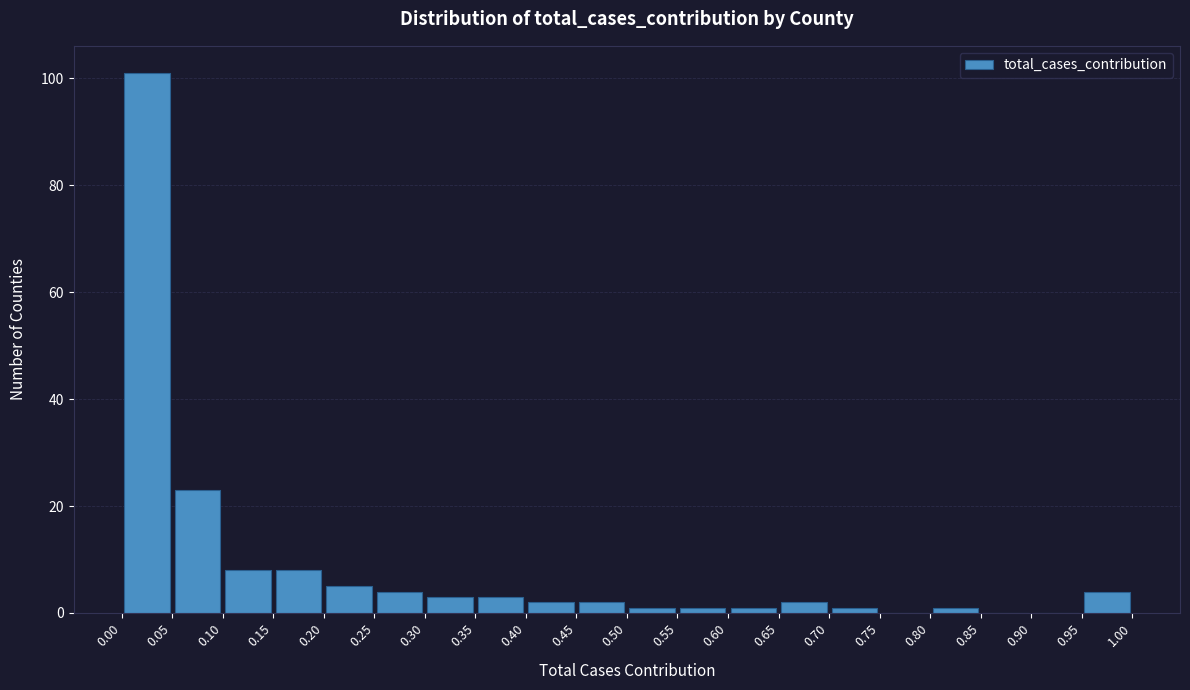

Reading left to right, list every bar in this chart as the range it spans on the x-axis followed by its height. The values are not printed on the chart, so give them approximately, as read against the axis.

0.00 to 0.05: 102
0.05 to 0.10: 24
0.10 to 0.15: 8
0.15 to 0.20: 8
0.20 to 0.25: 6
0.25 to 0.30: 4
0.30 to 0.35: 4
0.35 to 0.40: 4
0.40 to 0.45: 2
0.45 to 0.50: 2
0.50 to 0.55: under 2
0.55 to 0.60: under 2
0.60 to 0.65: under 2
0.65 to 0.70: 2
0.70 to 0.75: under 2
0.75 to 0.80: 0
0.80 to 0.85: under 2
0.85 to 0.90: 0
0.90 to 0.95: 0
0.95 to 1.00: 4